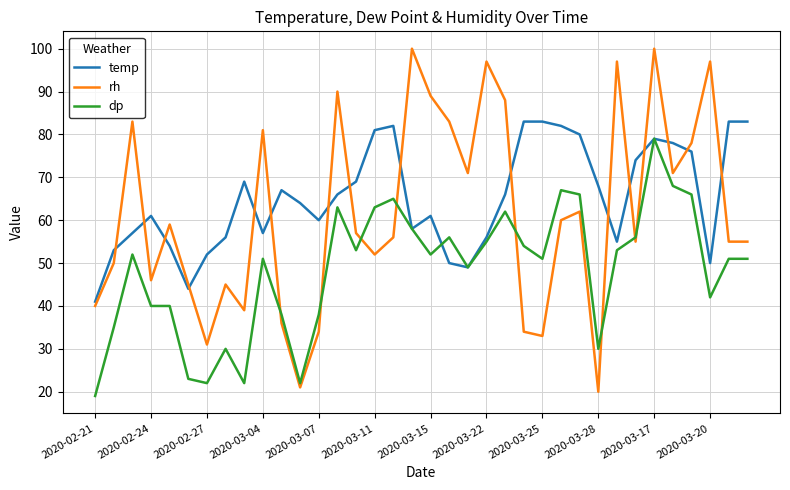

Does the chart display data point markers on the line(s)?

No